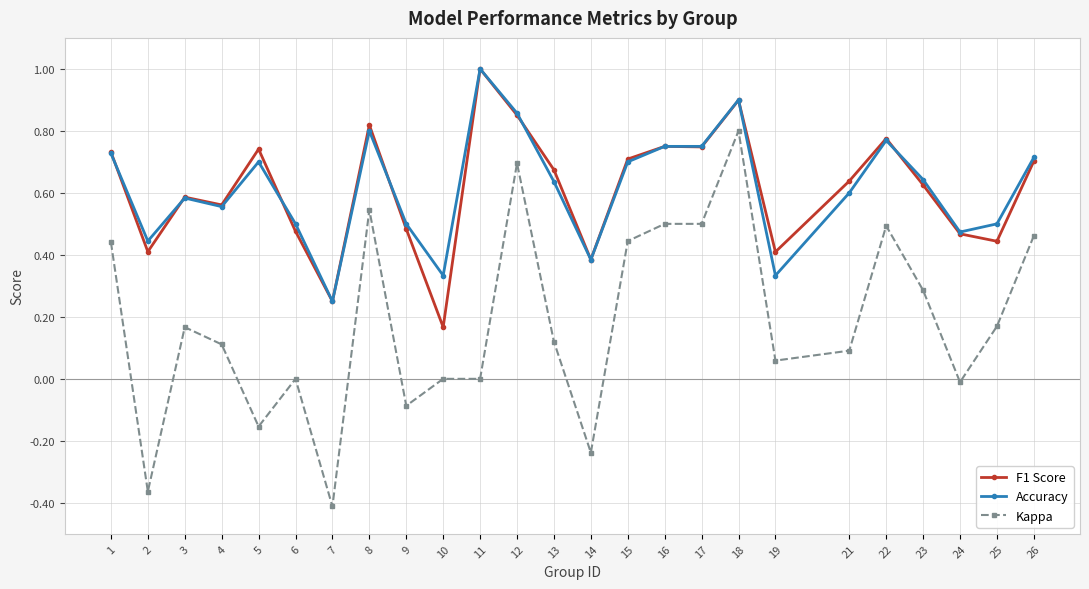

Is the value of Kappa at 22 greater than the value of Accuracy at 4?

No